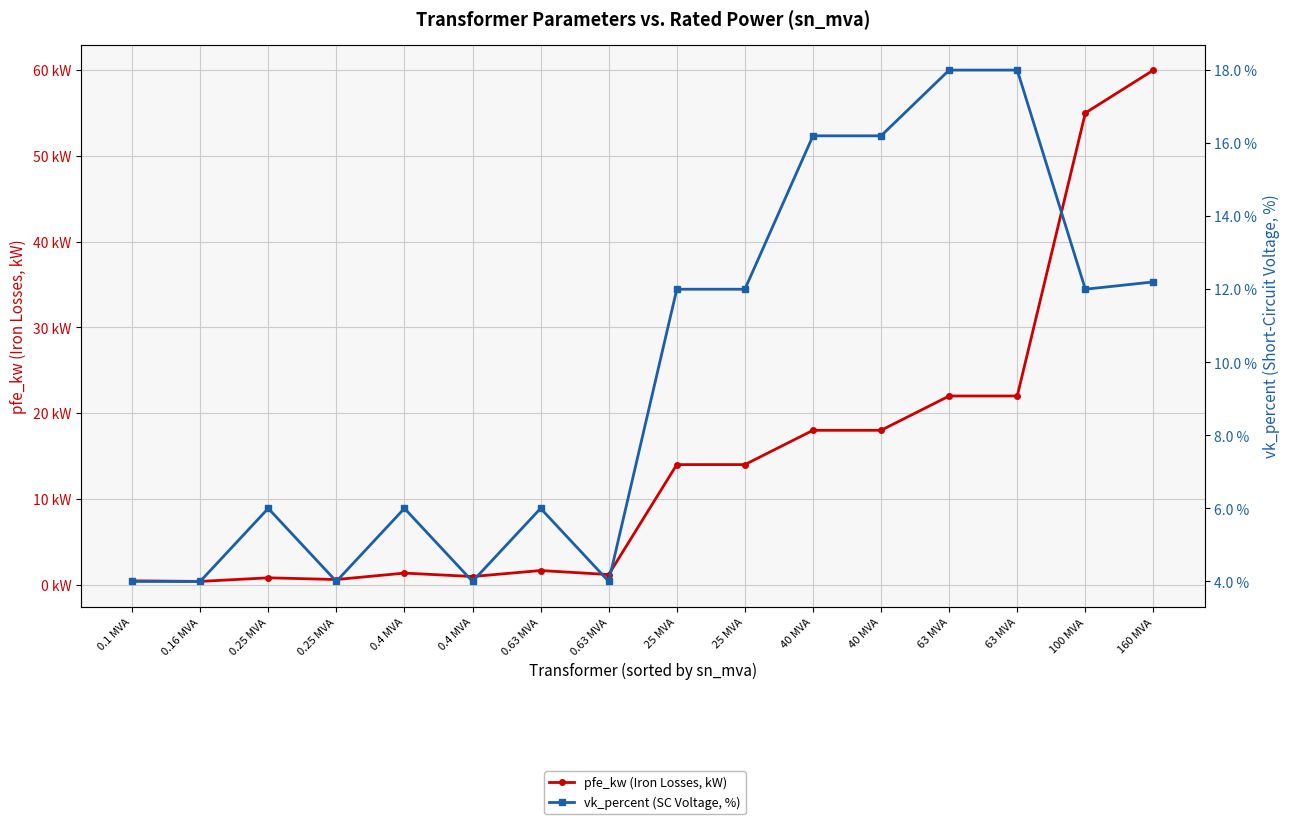

What is the value of the pfe_kw (Iron Losses, kW) point at the 2nd from the left?

0.4